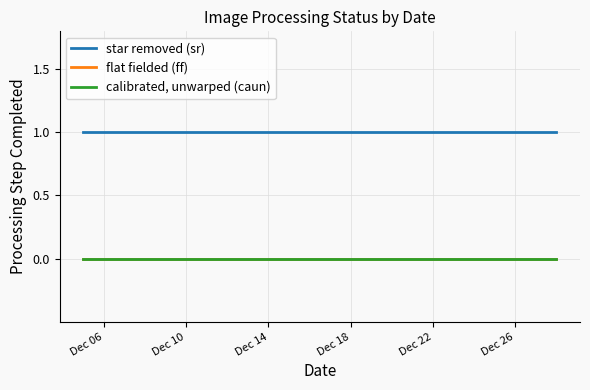

Is this an area chart (filled region under the line)?

No